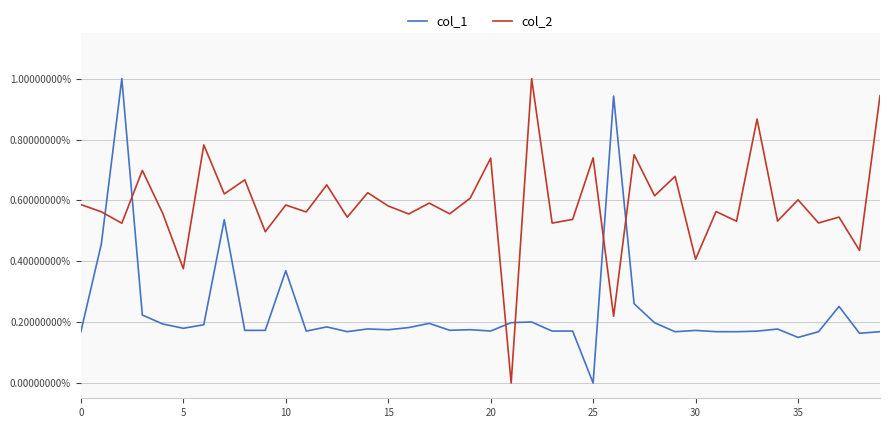

How many interior local valleys does the col_2 series have?

17